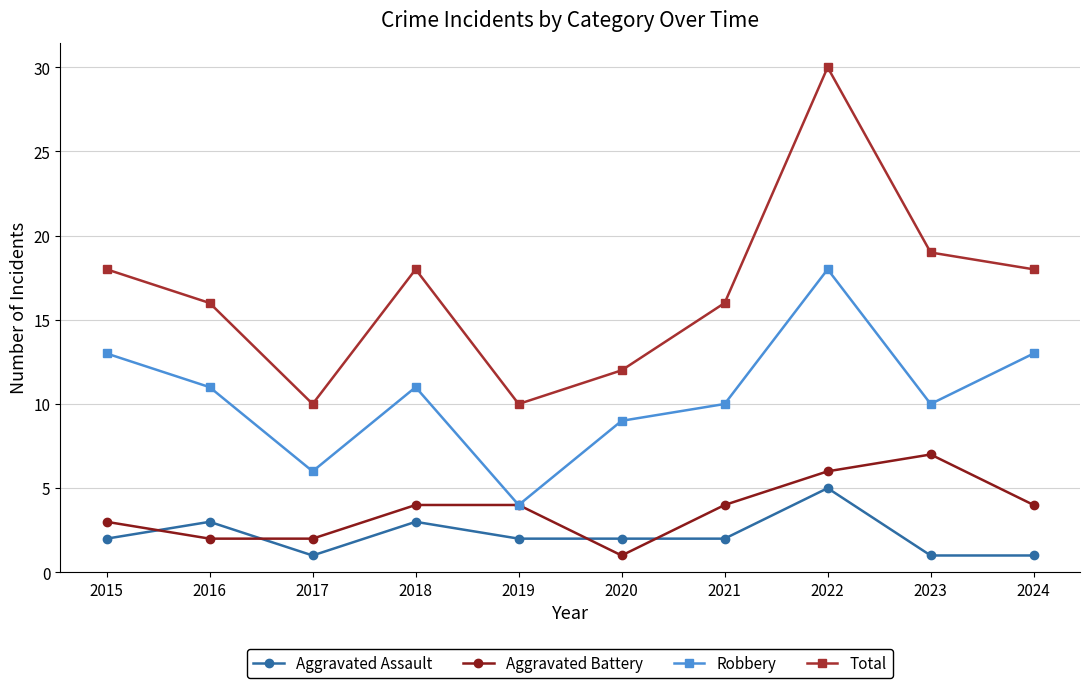

What is the sum of all Aggravated Assault values?

22